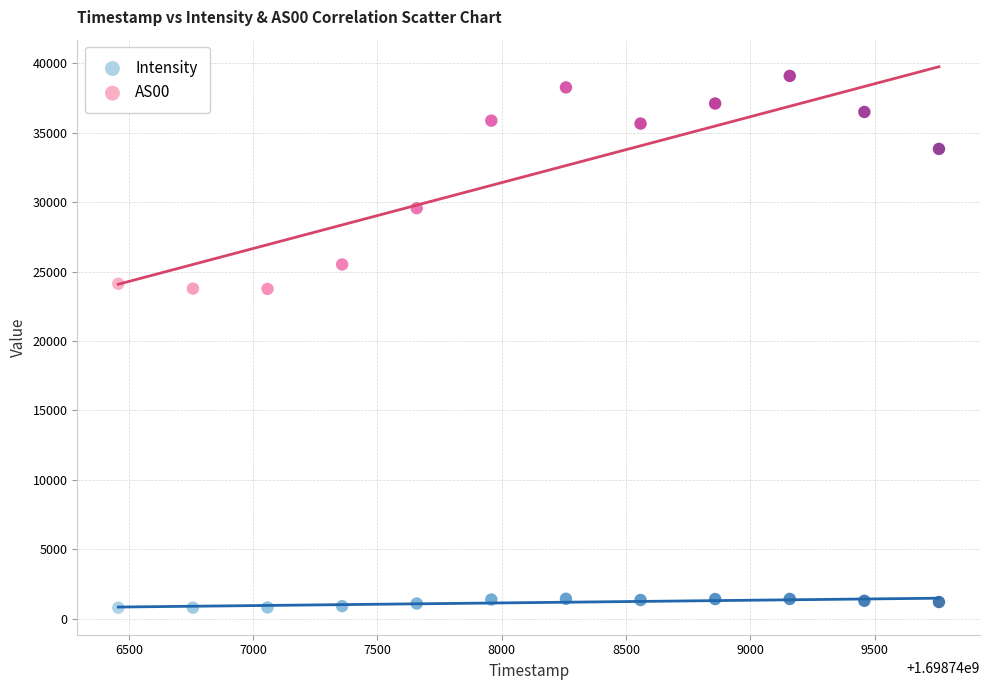

Which series contains the highest Y value?

AS00